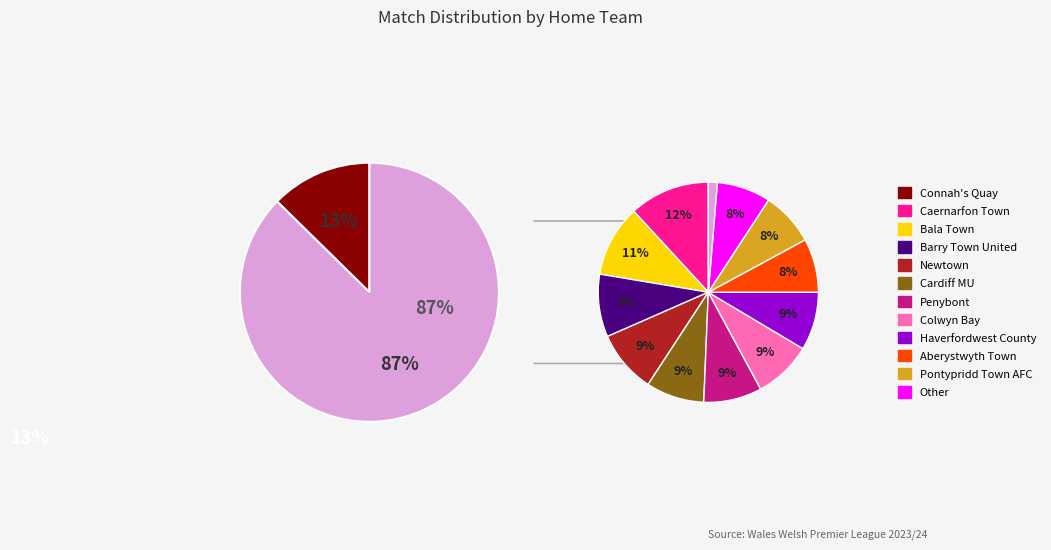

To the nearest percent, what is the difference between the largest and smallest slice percentages?

11%